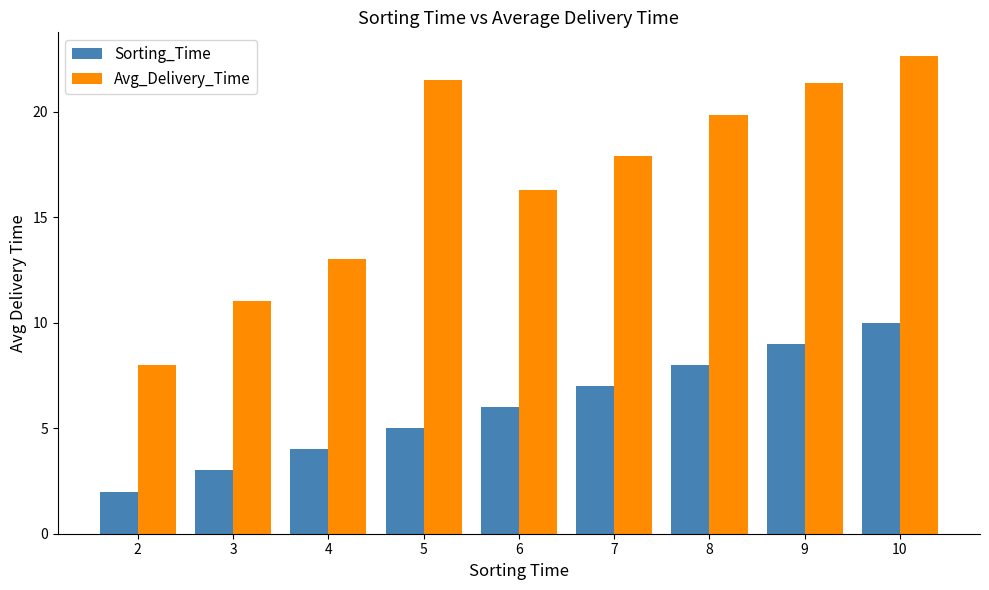

Which category has the lowest value across all series?

2